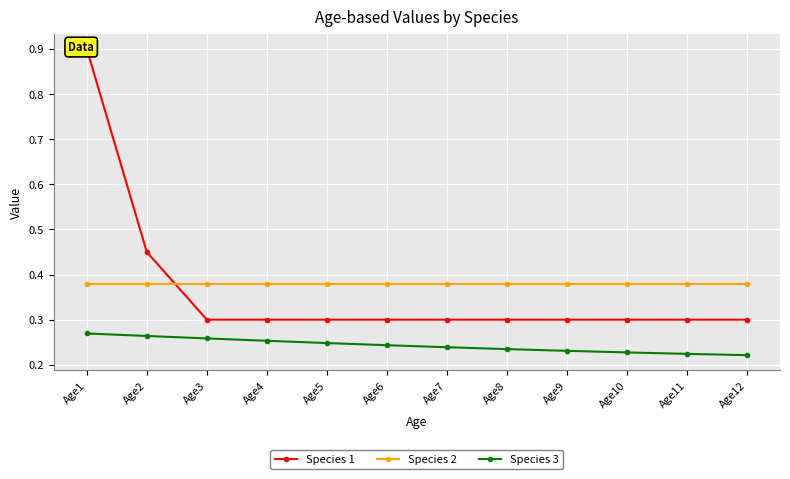

What is the difference between the second highest and minimum values in the Species 1 series?

0.2